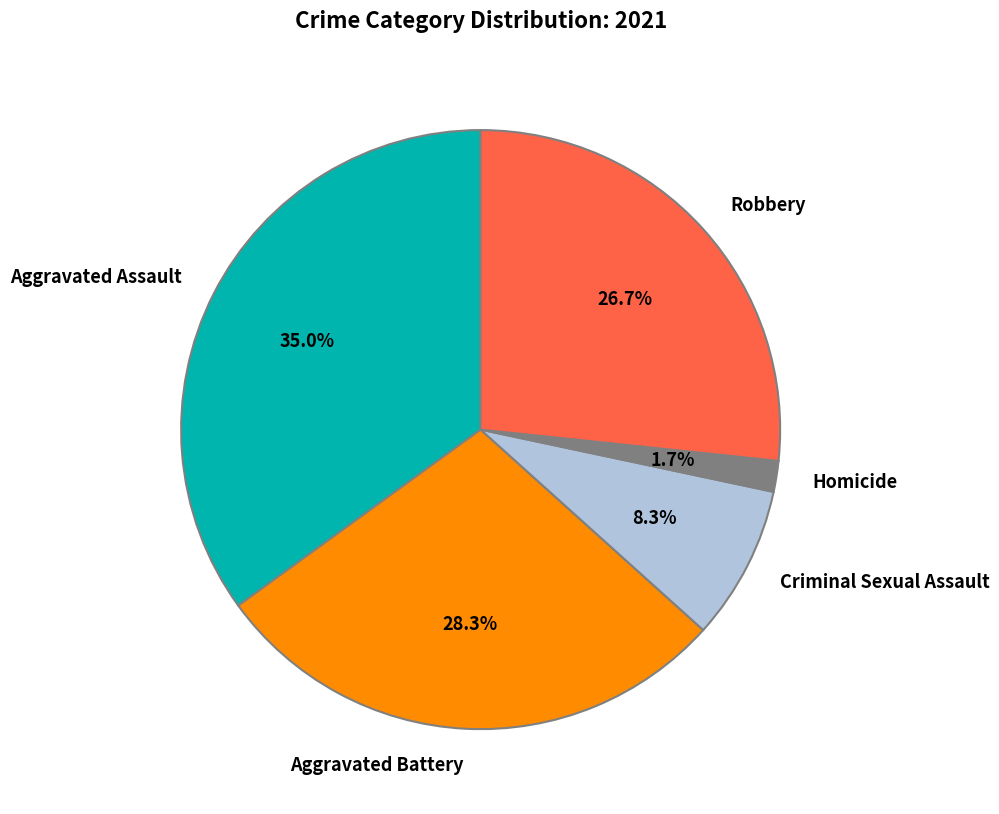

Which category has the smallest portion of the pie?

Homicide